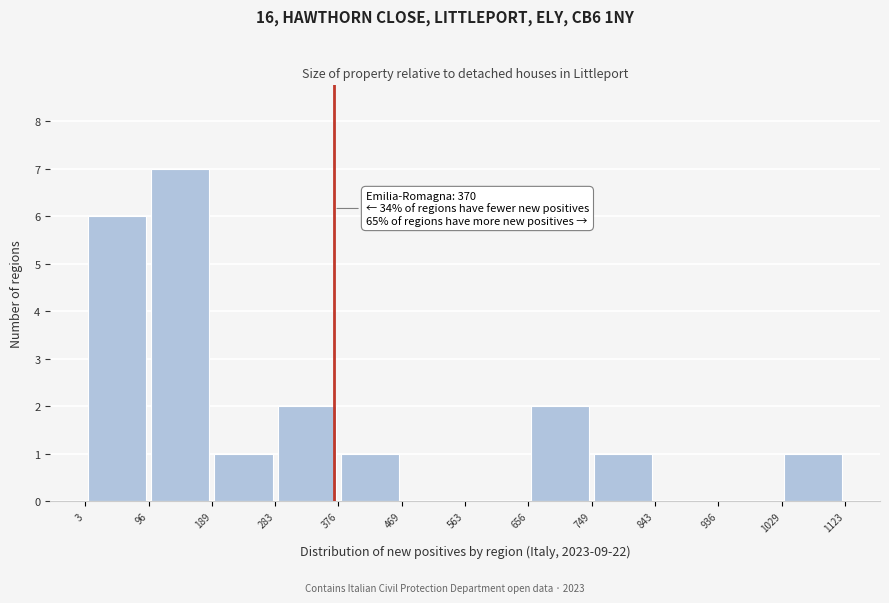

Which range on the x-axis has the tallest bar?

96 to 189